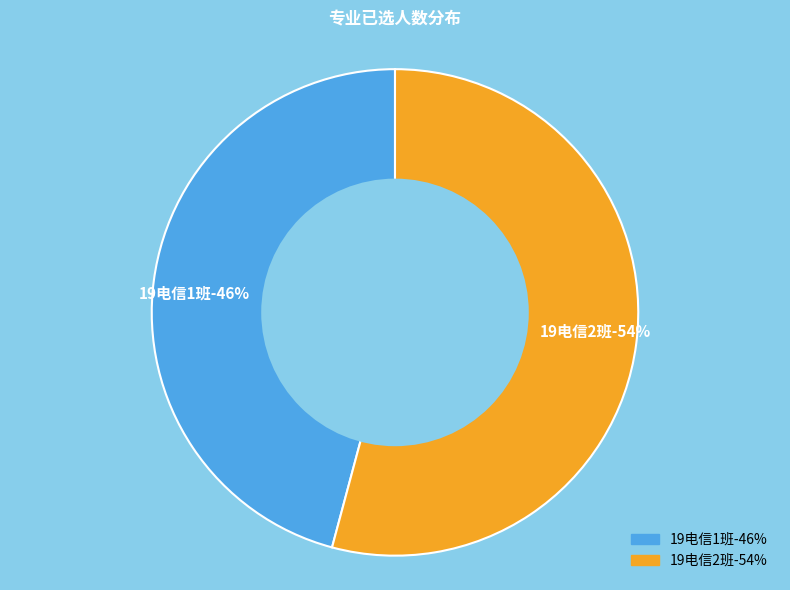

Rank the categories by value from lowest to highest.

19电信1班, 19电信2班